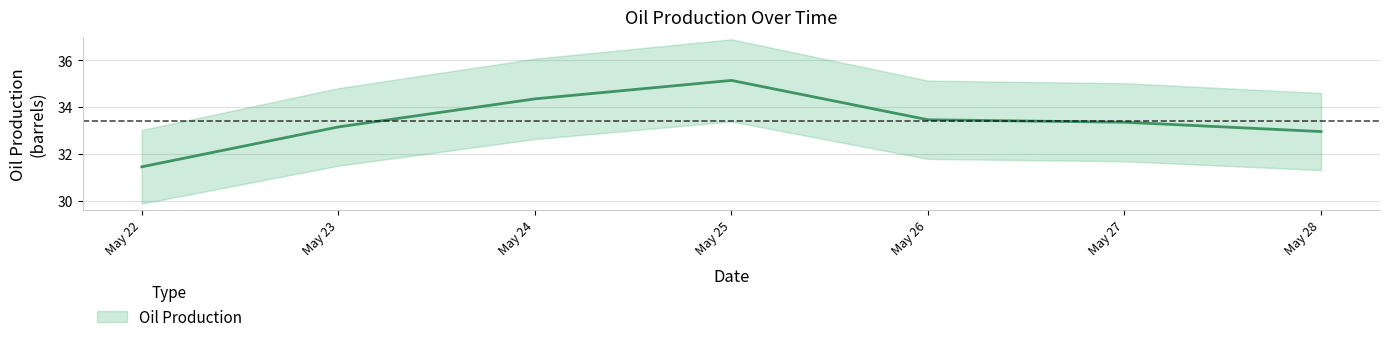

Which label corresponds to the smallest value in the chart?

May 22